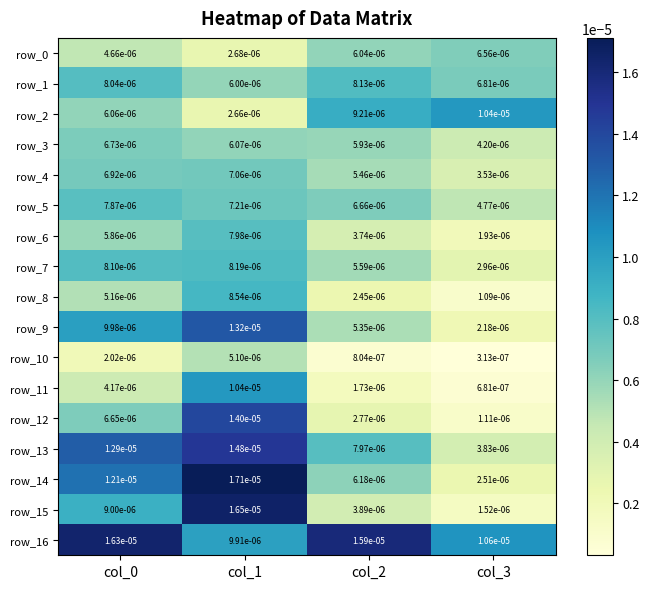

True or false: row_11 has a value of 0.0 at col_3.

True